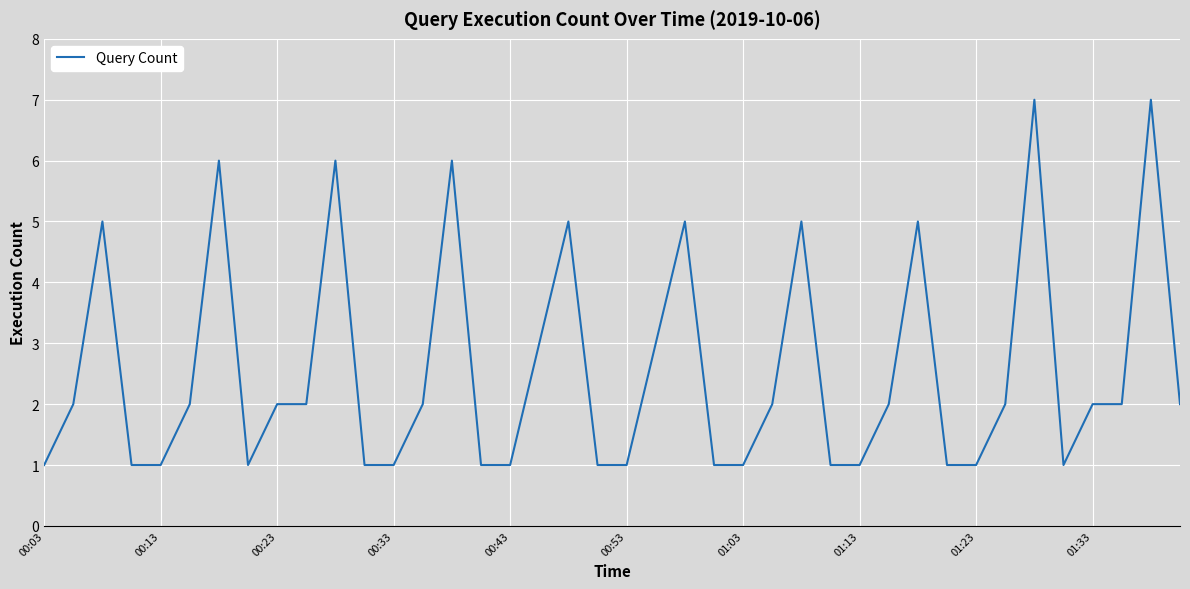

What is the greatest value displayed?

7